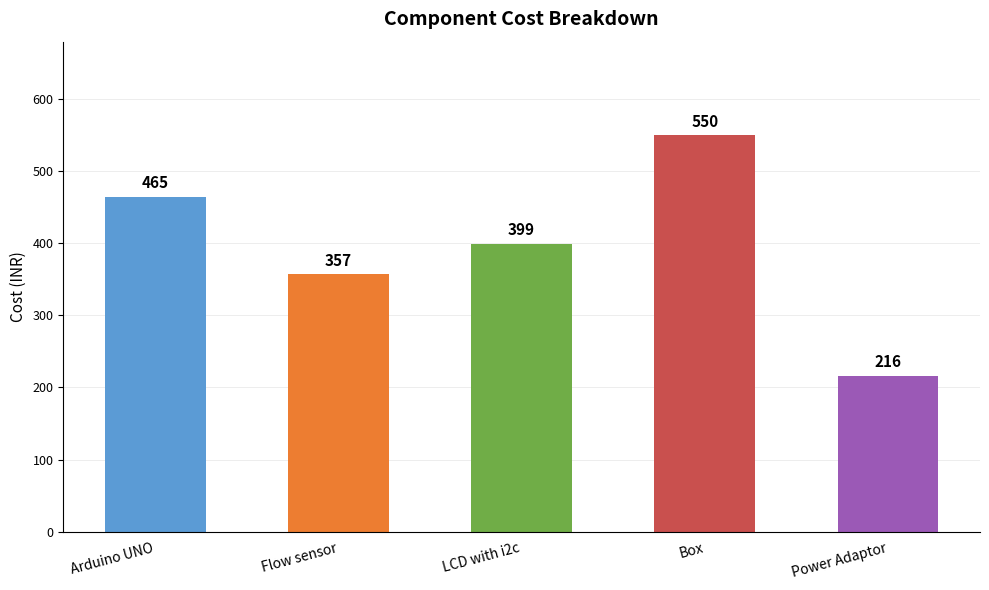

How many bars are there in total?

5